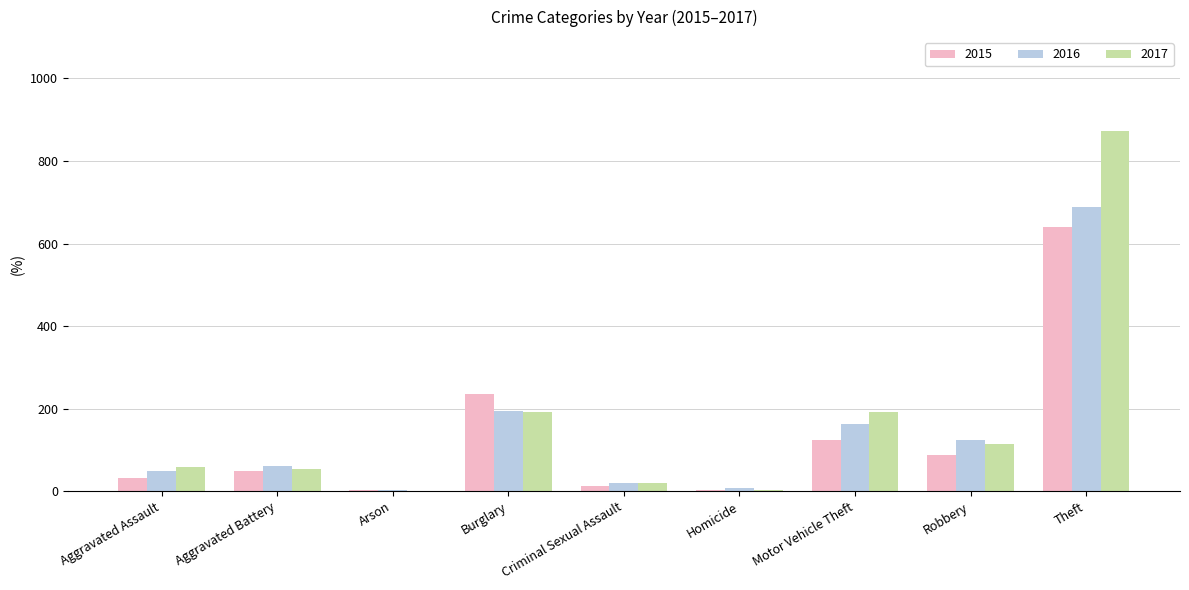

Is the value of 2017 at Motor Vehicle Theft greater than the value of 2015 at Robbery?

Yes